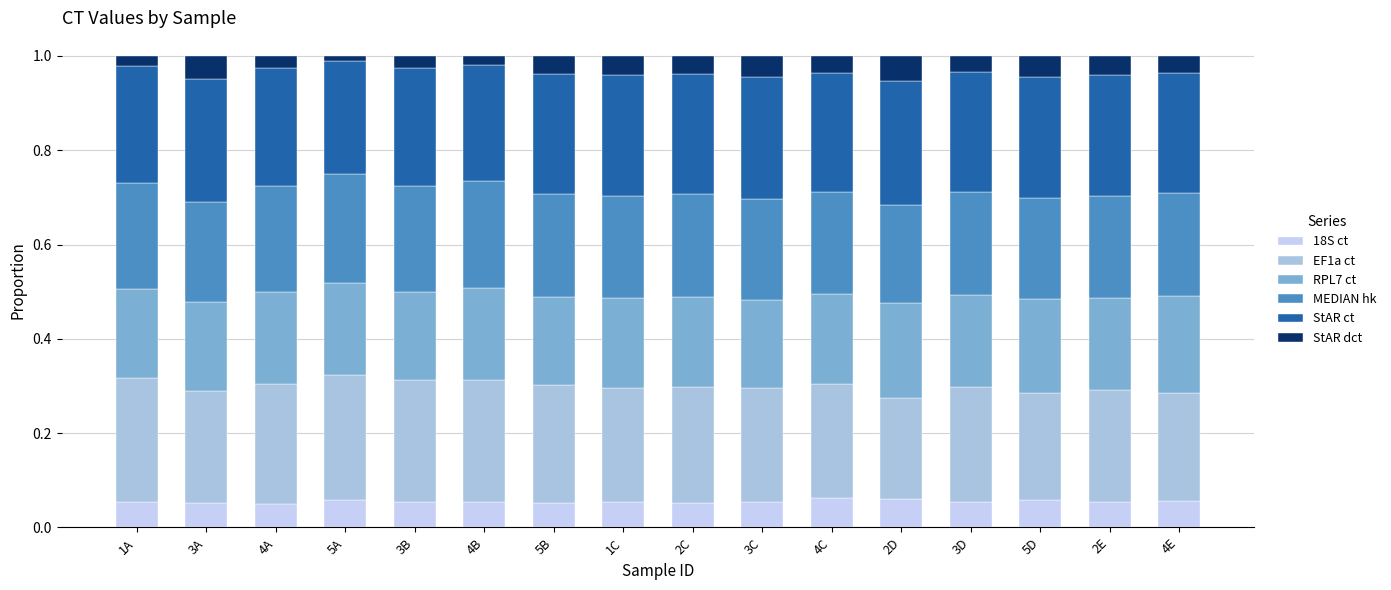

At 2D, list the series in order from largest to smallest.

StAR ct, EF1a ct, MEDIAN hk, RPL7 ct, 18S ct, StAR dct